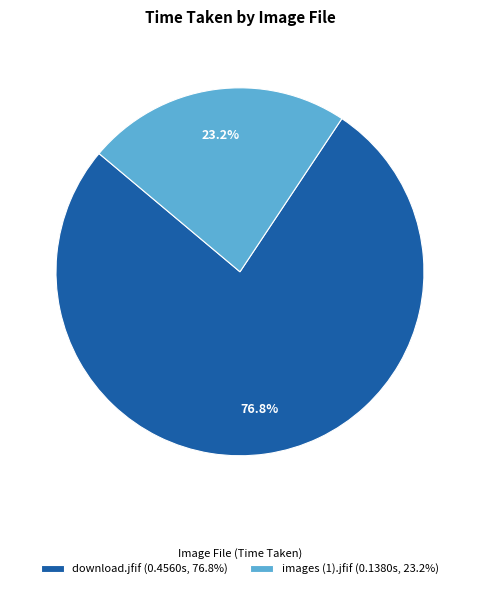

To the nearest percent, what is the difference between the largest and smallest slice percentages?

54%